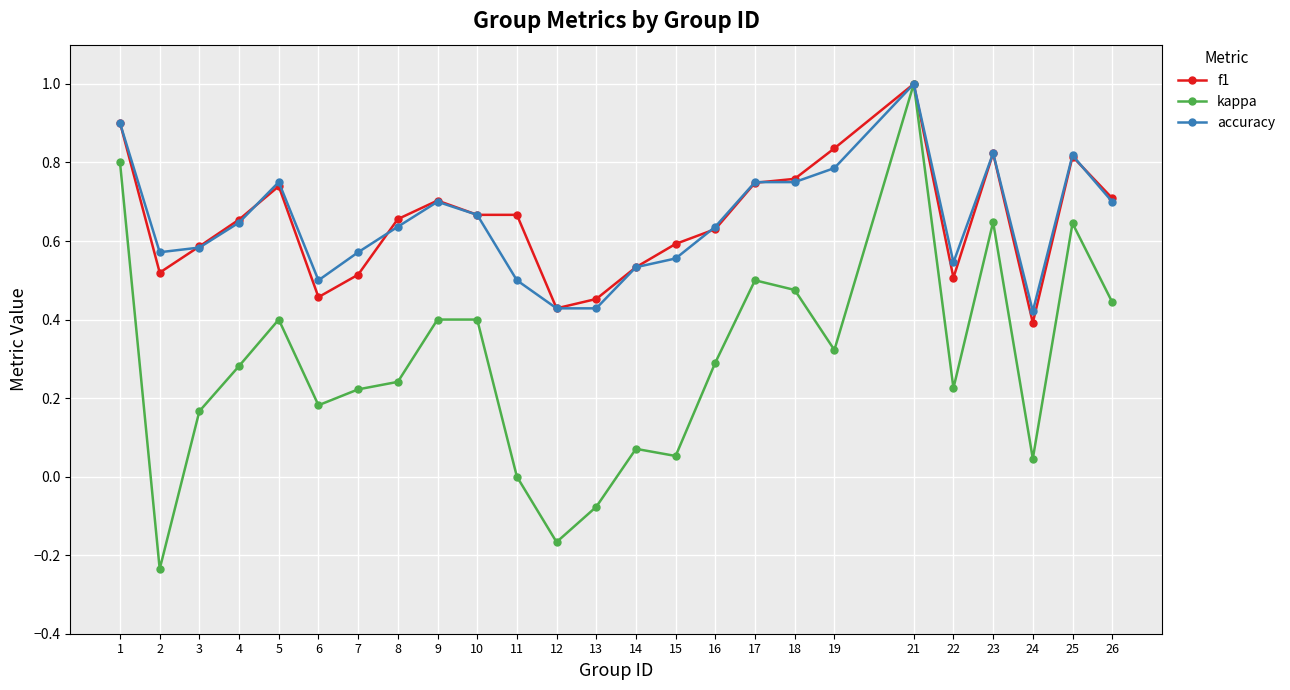

What is the highest value of the kappa series?

1.0